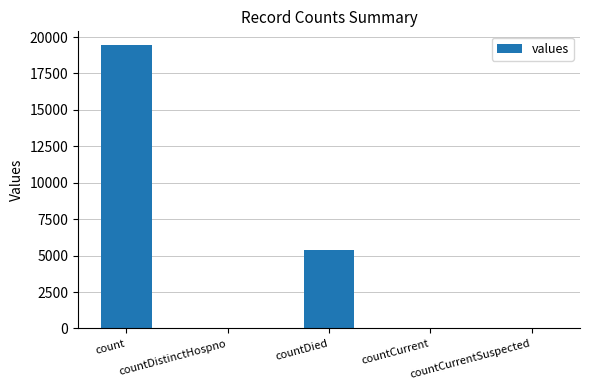

What is the greatest value displayed?

19420